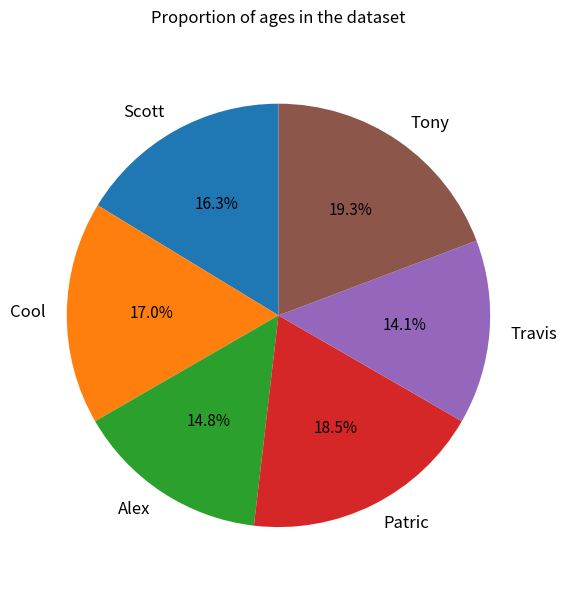

Is there a majority slice in this chart?

No